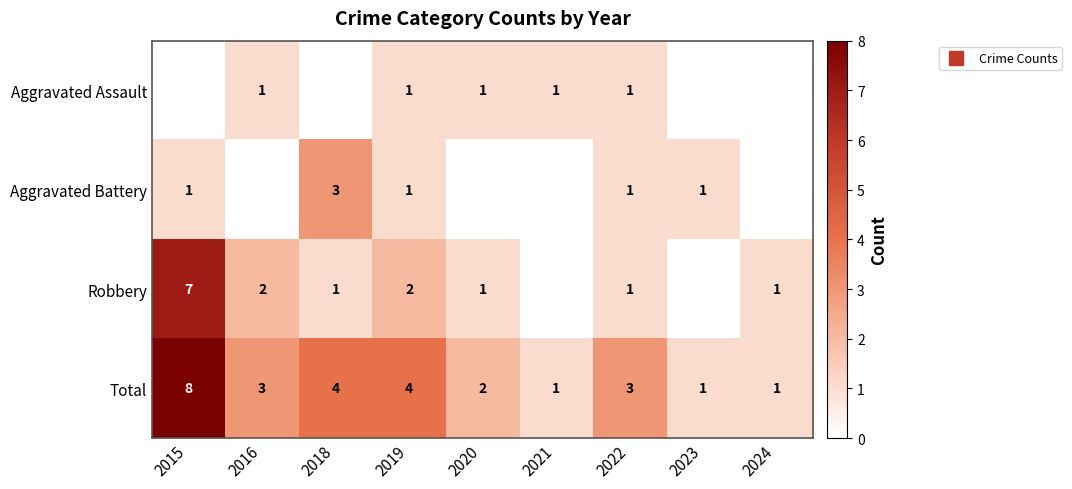

The value of Aggravated Battery at 2016 is -1. True or false?

False